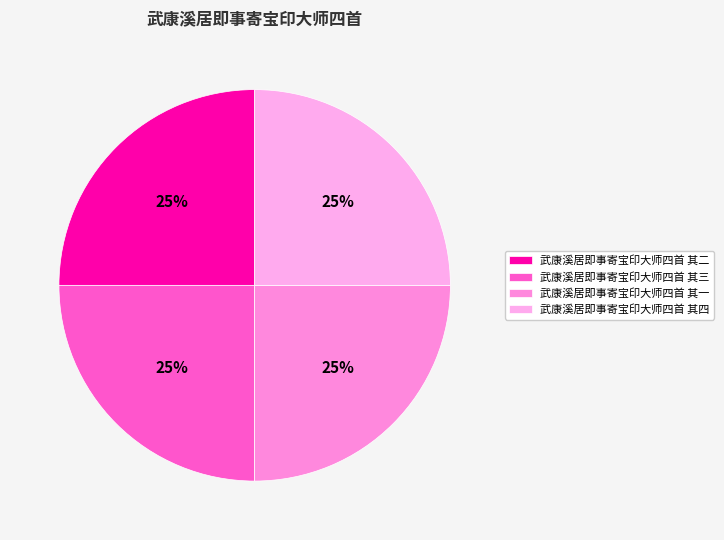

To the nearest percent, what is the average slice percentage?

25%